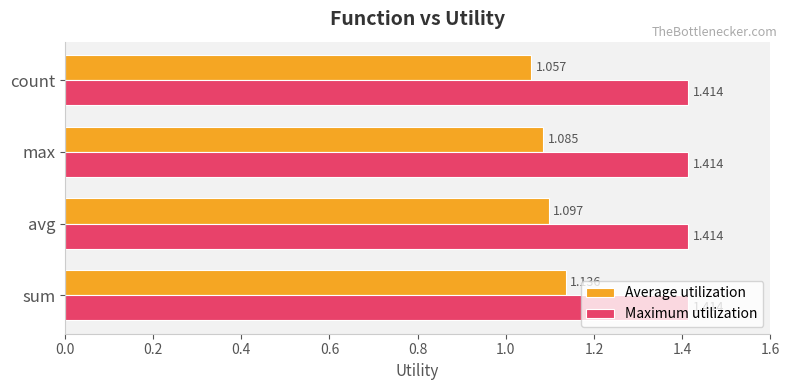

Which label corresponds to the smallest value in the chart?

count